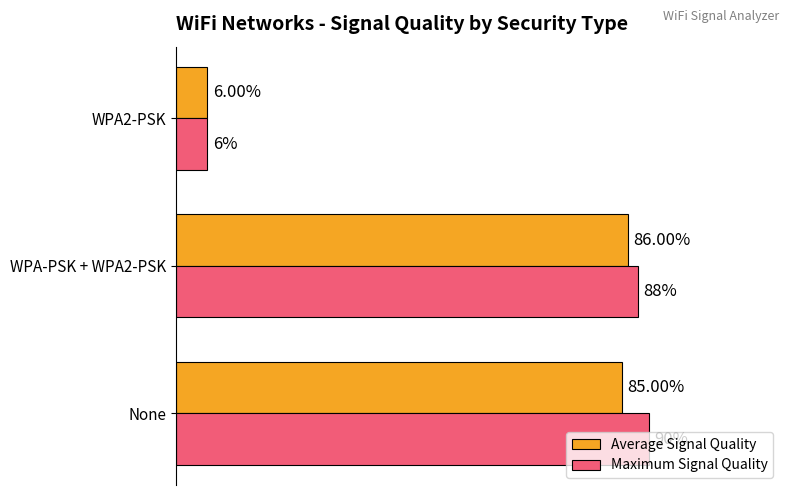

Rank the series by their maximum value, from lowest to highest.

Average Signal Quality, Maximum Signal Quality